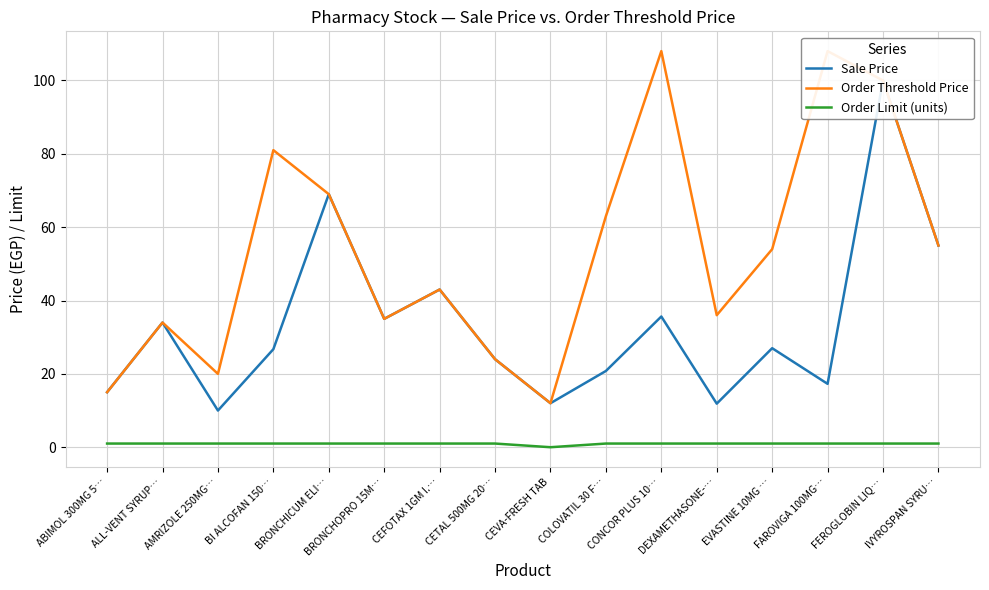

What is the difference between the second highest and second lowest values in the Sale Price series?

57.1